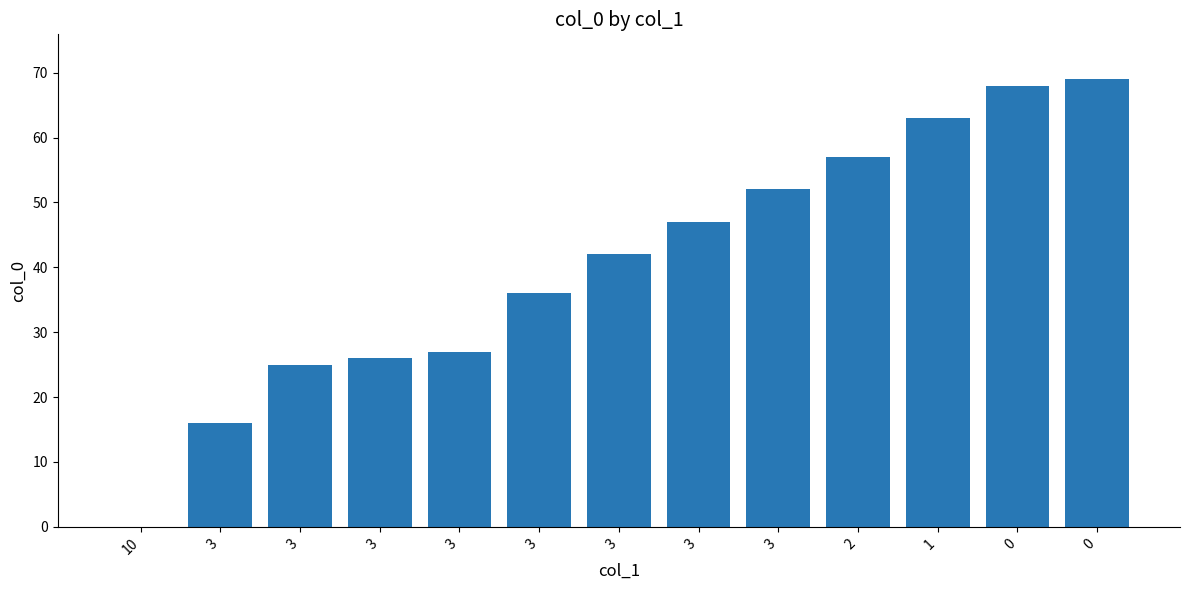

What is the sum of the values at 3 and 0?

94